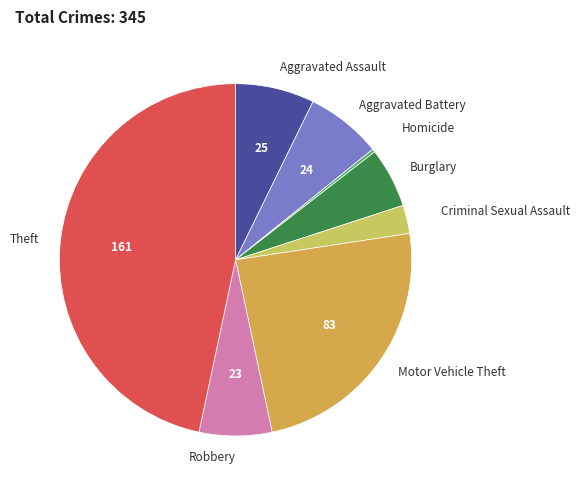

Is there a majority slice in this chart?

No